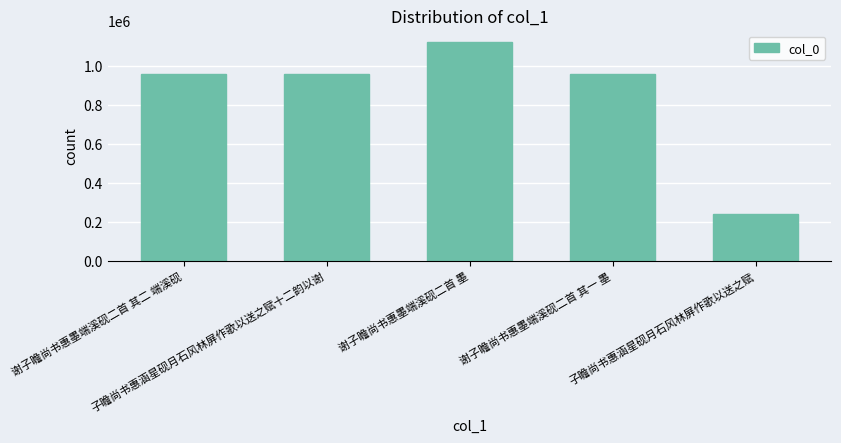

Which label corresponds to the smallest value in the chart?

子瞻尚书惠涵星砚月石风林屏作歌以送之赋